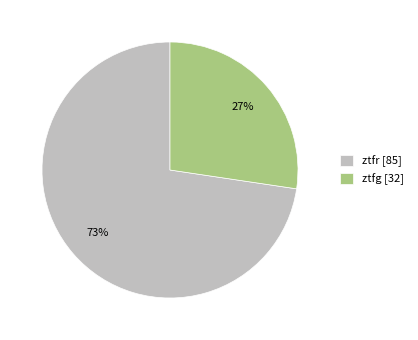

Is it true that ztfg is 37% of the pie?

False